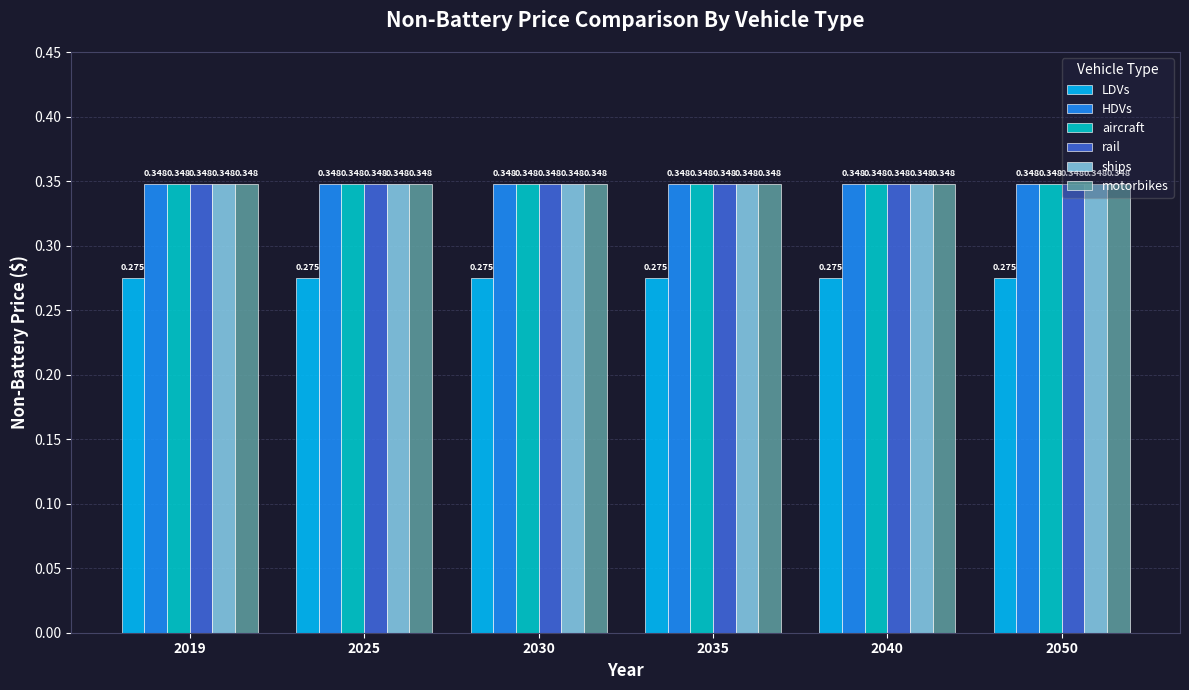

Is the value of rail at 2040 greater than the value of LDVs at 2025?

Yes